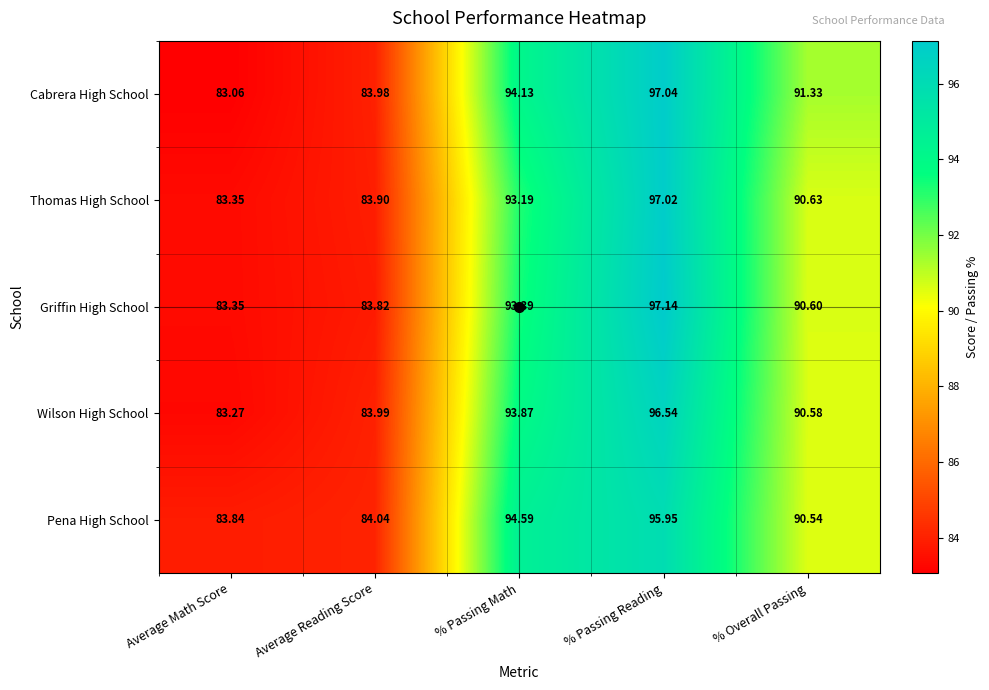

Which series has the widest spread of values?

Cabrera High School